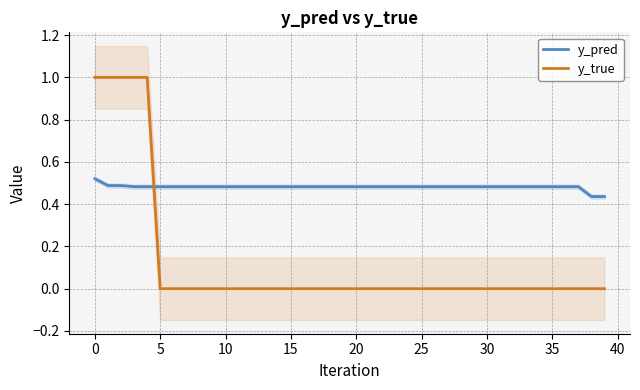

Does the chart have visible grid lines?

Yes